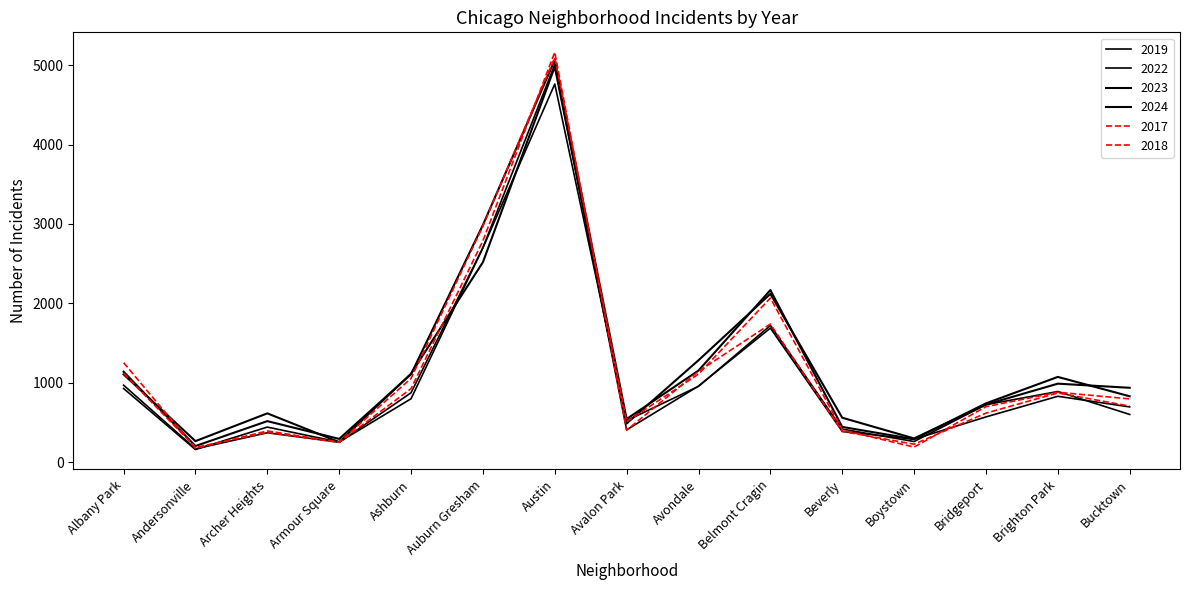

The 2022 series shows 87 at Beverly. True or false?

False